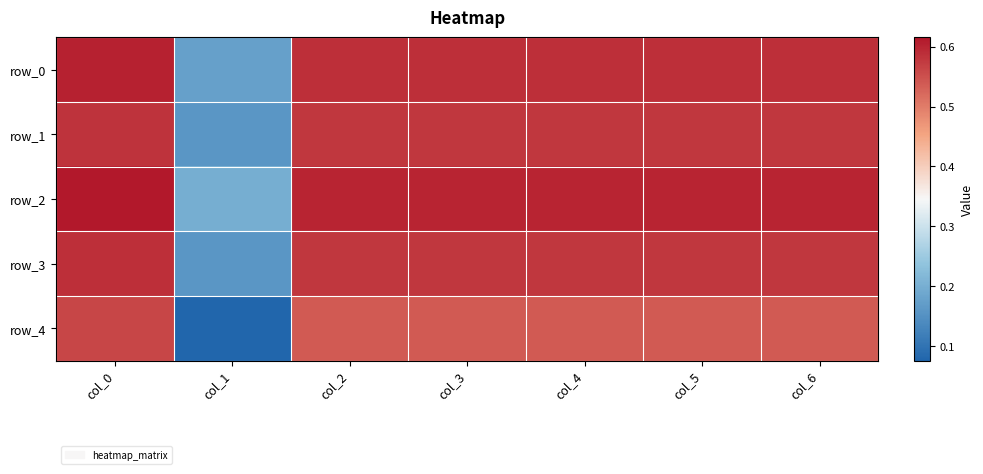

Between col_2 and col_4, which series saw the biggest shift?

row_1